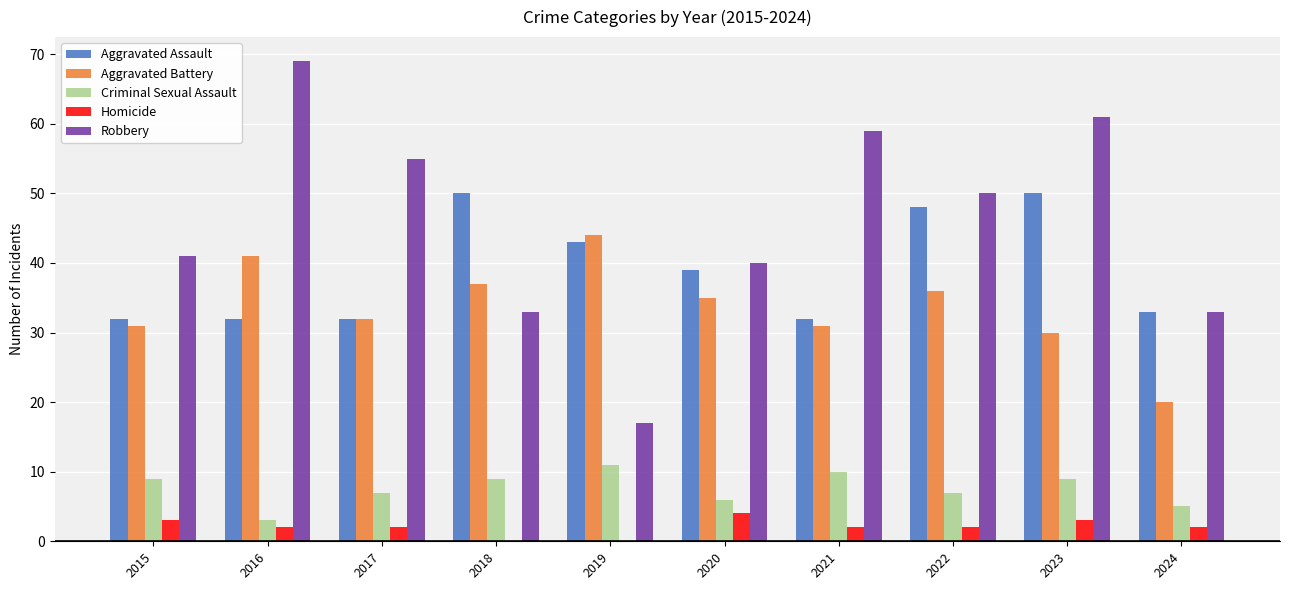

What is the difference between the Robbery values at 2017 and 2016?

14